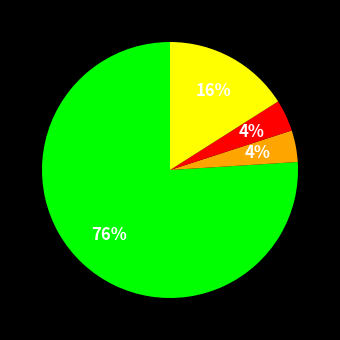

Is there any slice that represents more than half of the pie?

Yes